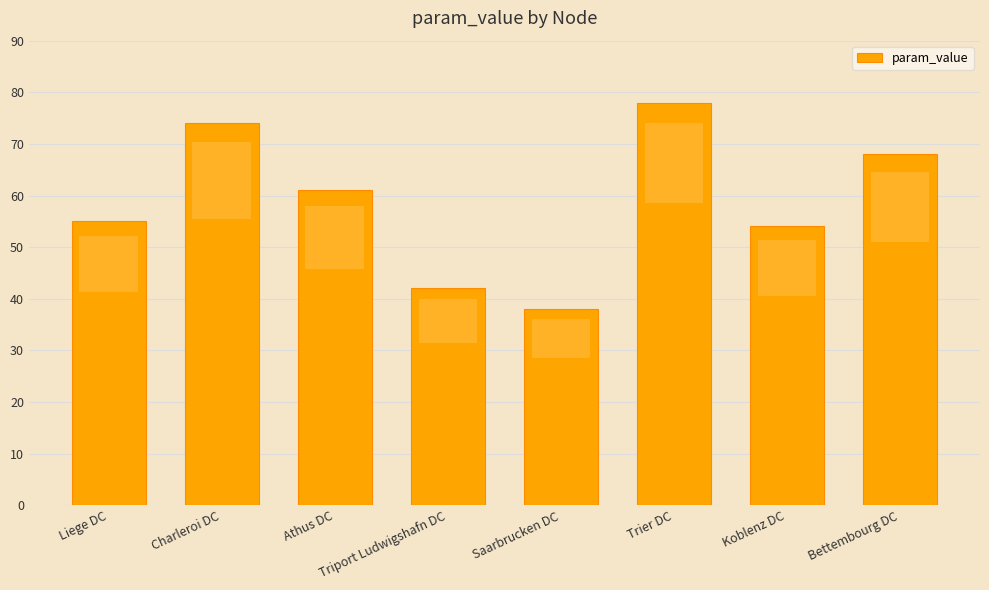

Reading left to right, what are all the values shown in this chart?

Liege DC=55	Charleroi DC=74	Athus DC=61	Triport Ludwigshafn DC=42	Saarbrucken DC=38	Trier DC=78	Koblenz DC=54	Bettembourg DC=68